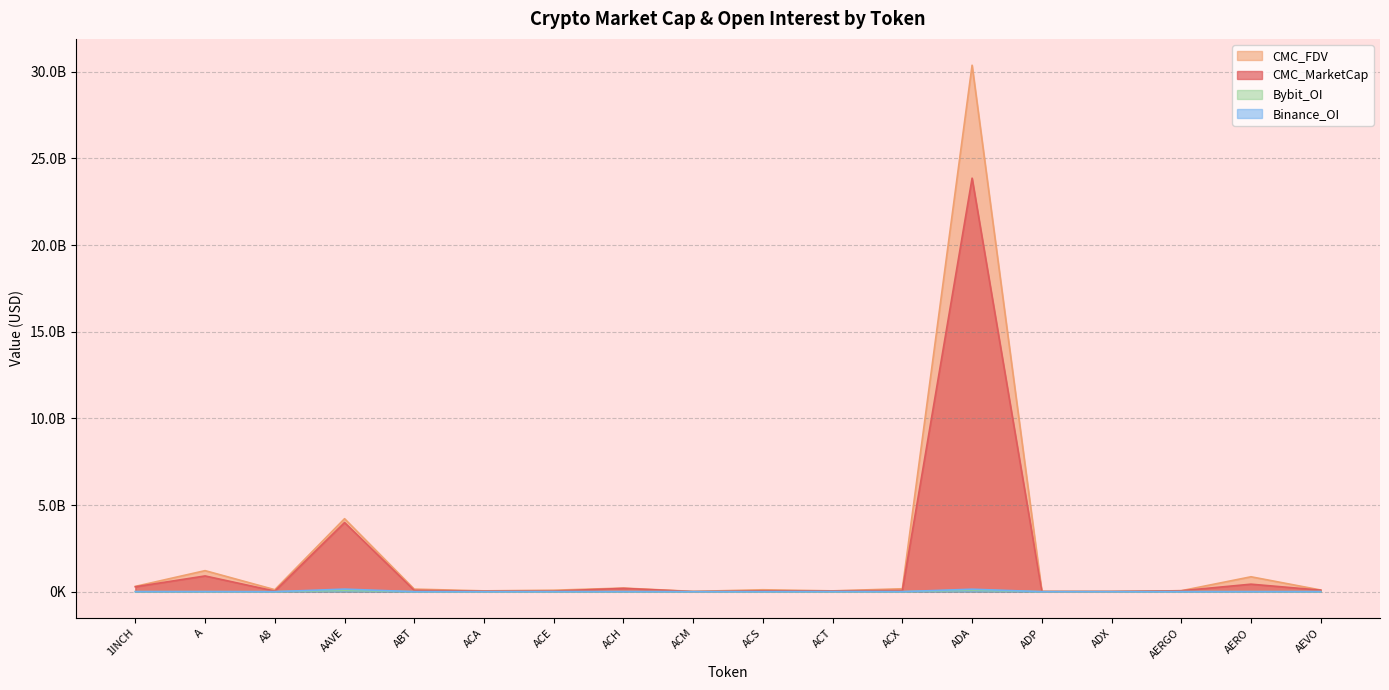

How many distinct data groups are displayed?

4